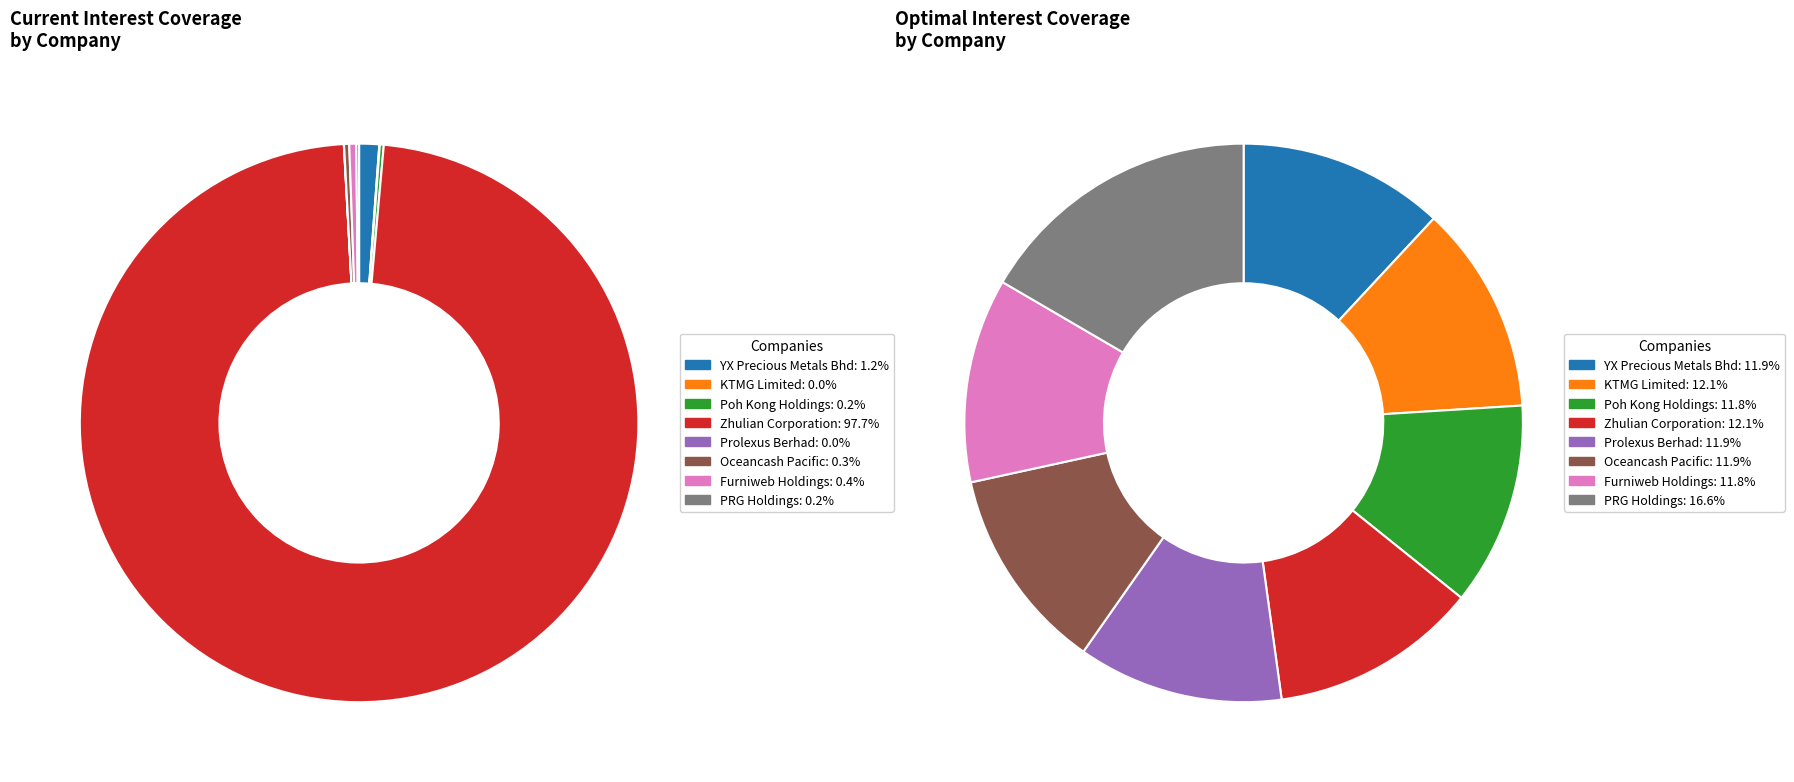

What percentage is the Zhulian Corporation slice, to the nearest percent?

98%